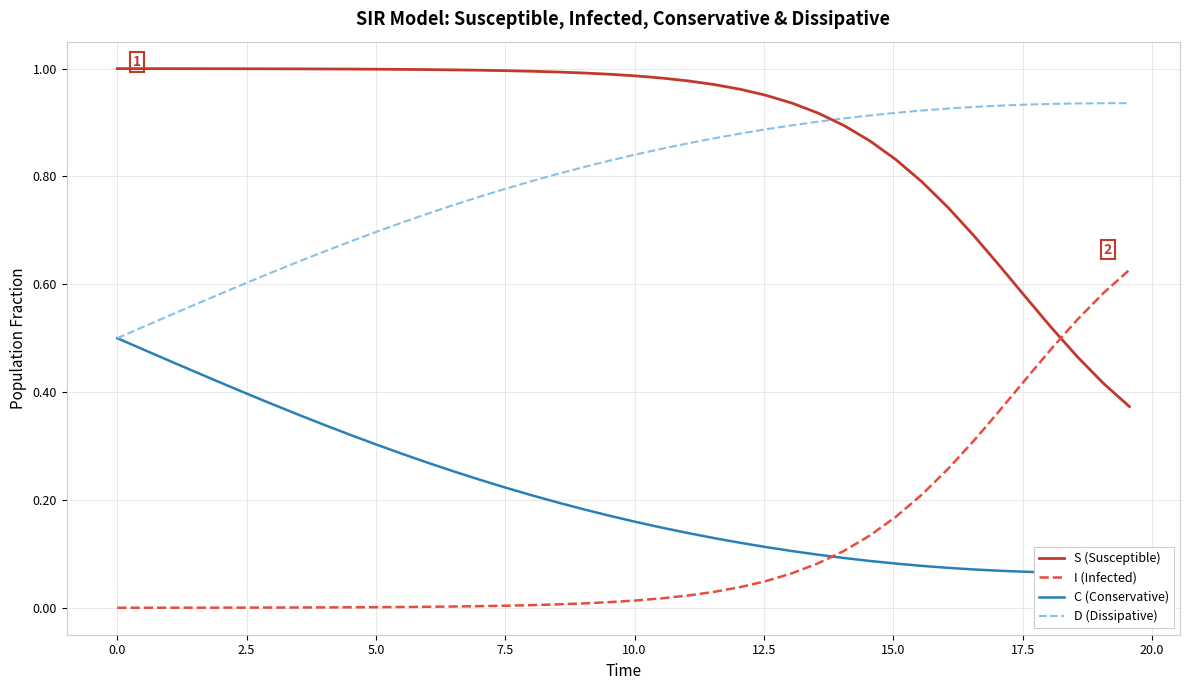

What is the lowest value of the D (Dissipative) series?

0.5